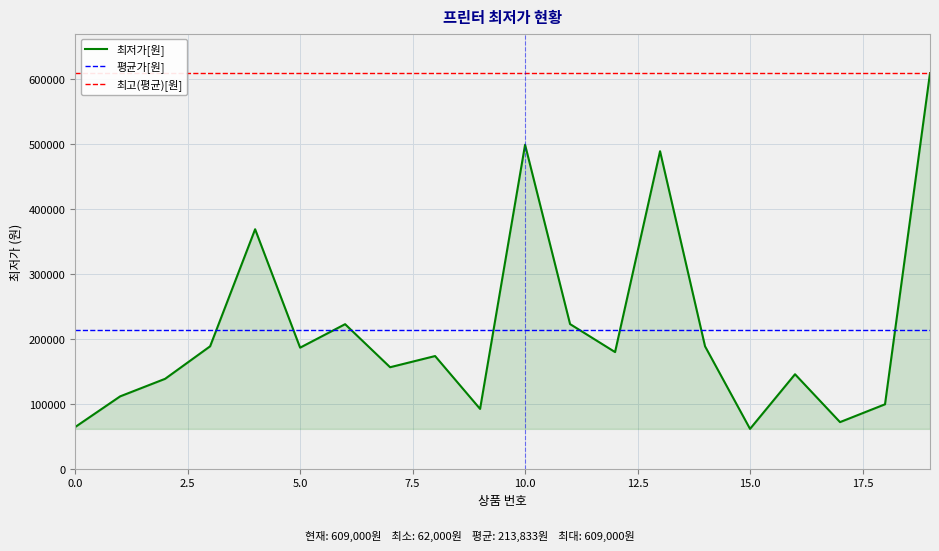

The 평균가[원] series shows 213833 at 0.0. True or false?

True